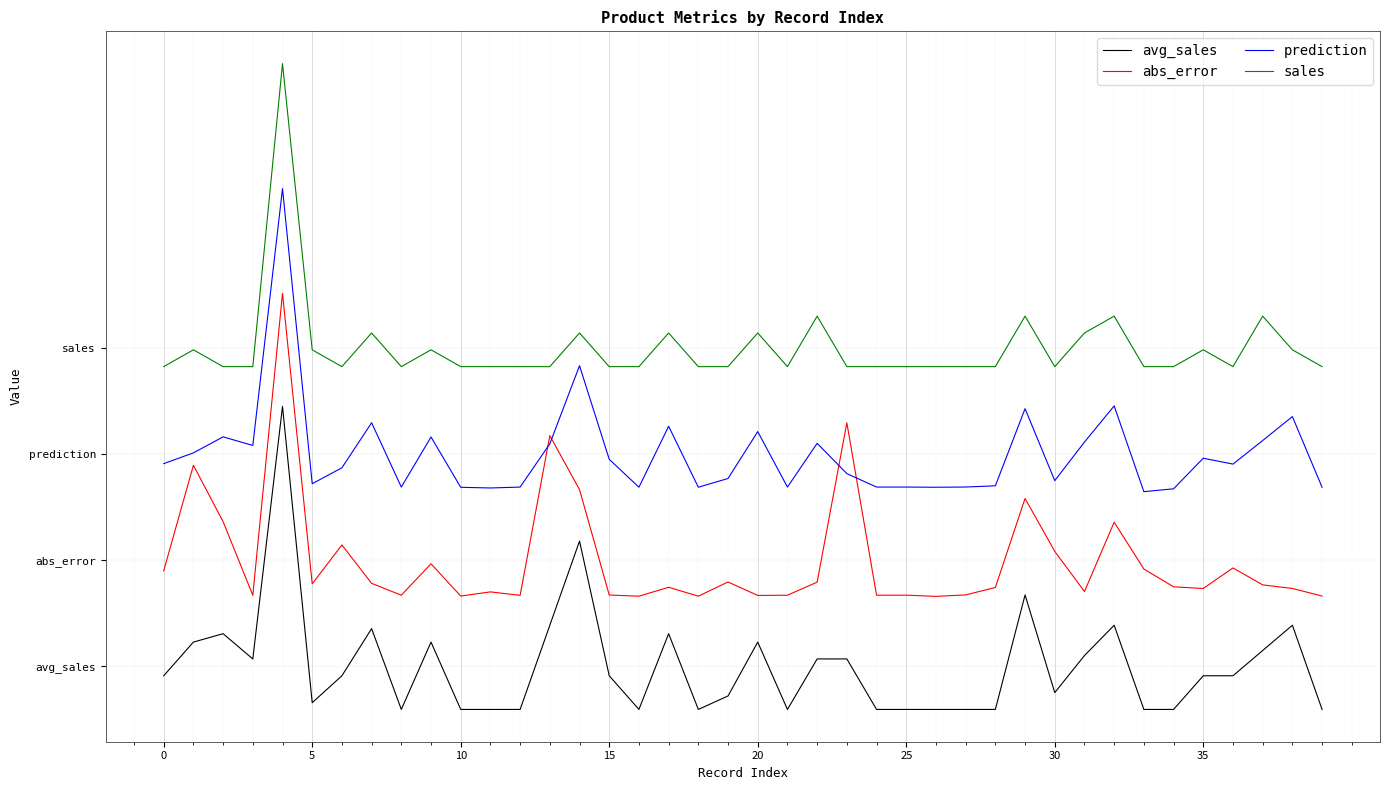

What is the label of the 34th point from the left?

33